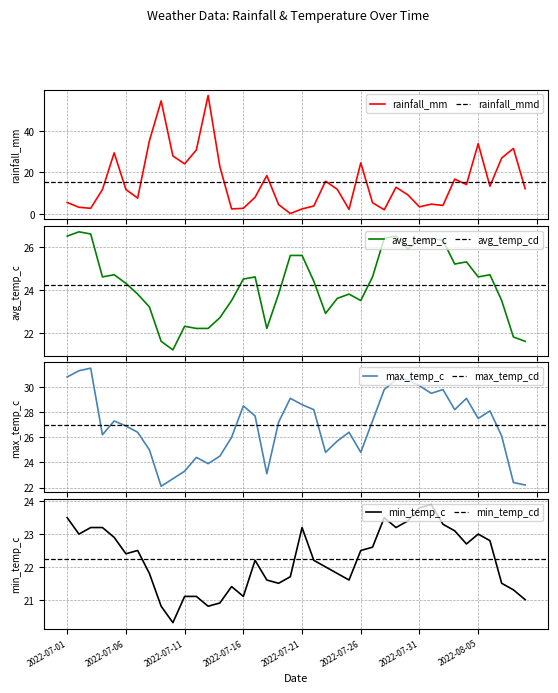

What is the difference between the rainfall_mm values at 2022-07-13 and 2022-07-29?

44.0